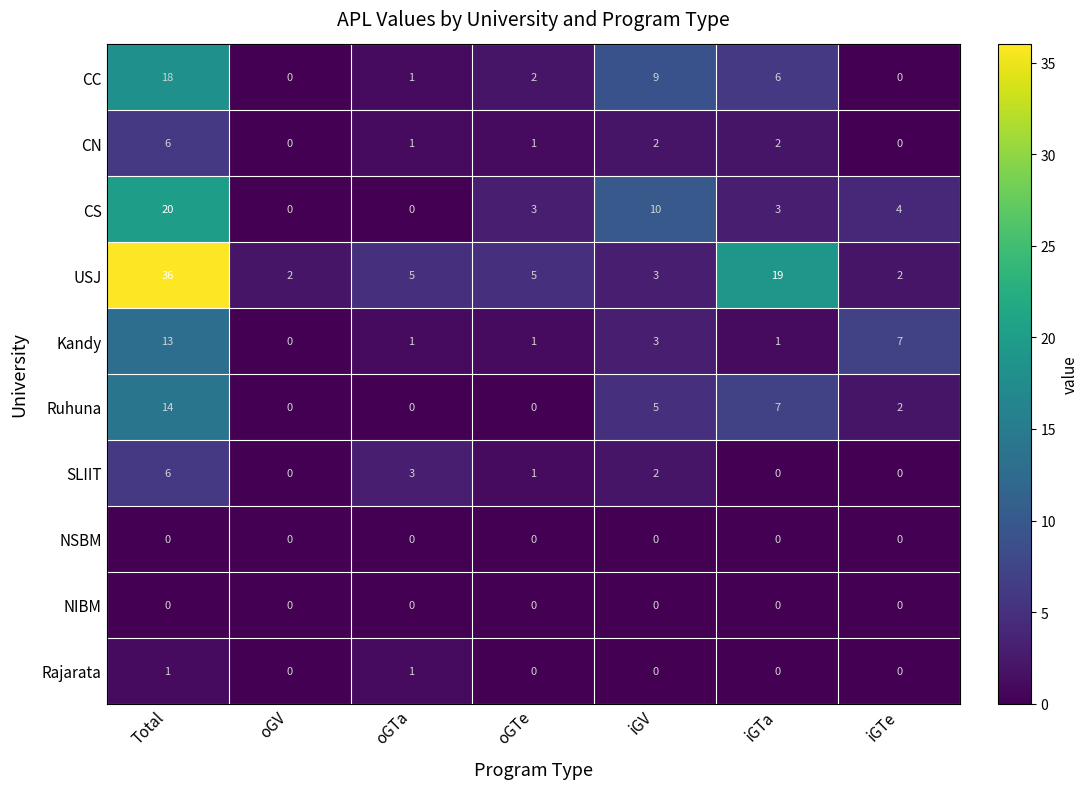

Where is CS nearest to the value 10?

iGV